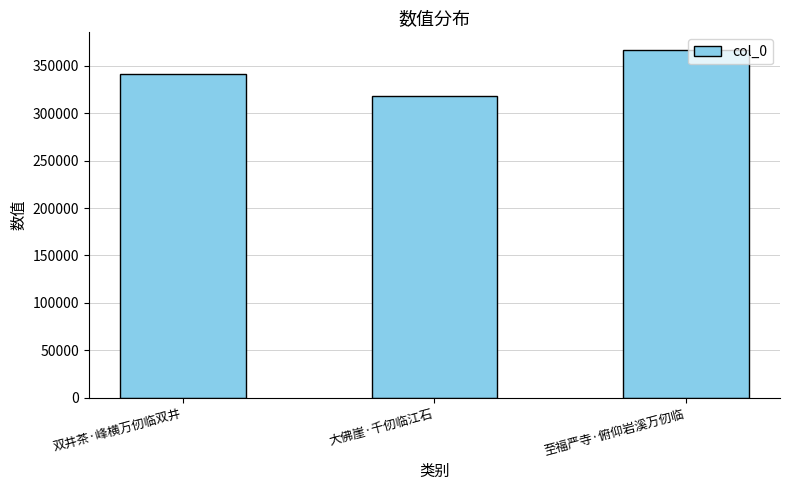

Rank the categories by value from lowest to highest.

大佛崖·千仞临江石, 双井茶·峰横万仞临双井, 至福严寺·俯仰岩溪万仞临